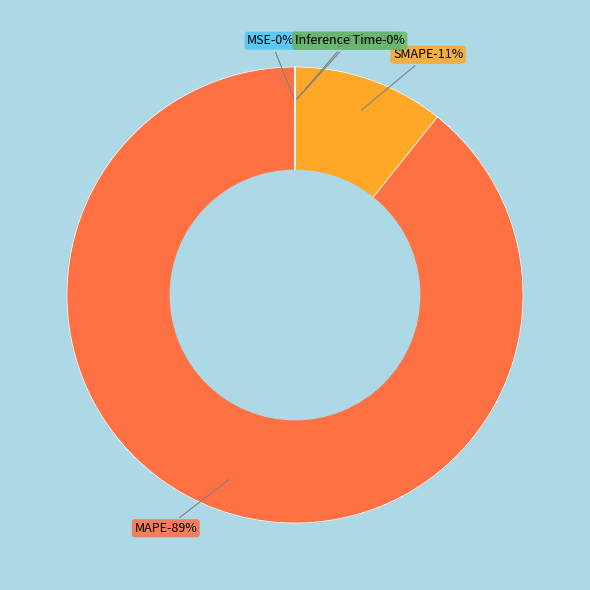

True or false: Training Time accounts for 6% of the total.

False